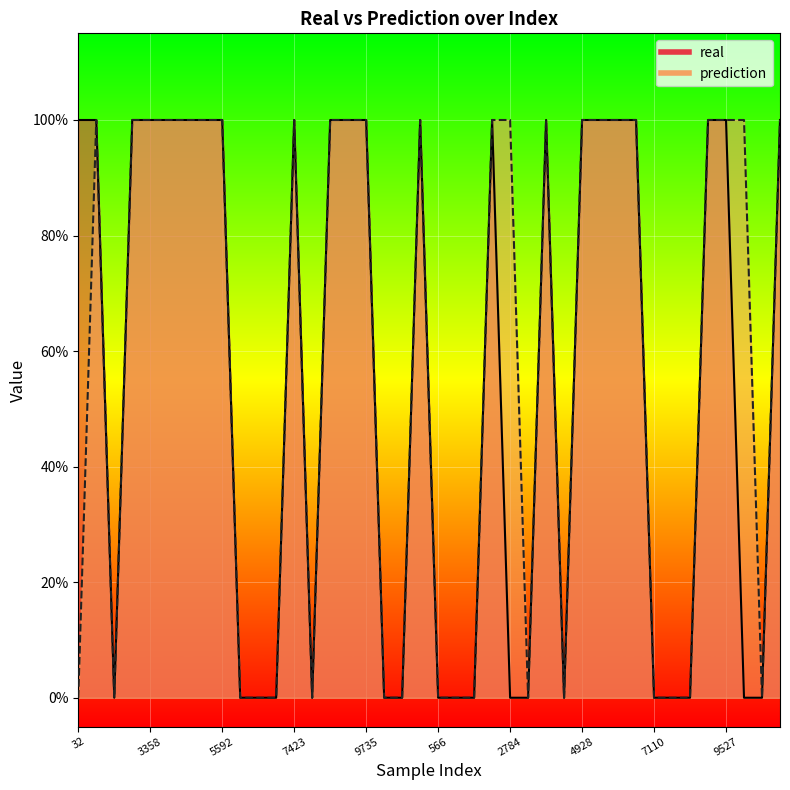

Between 1847 and 2784, which is larger?

1847